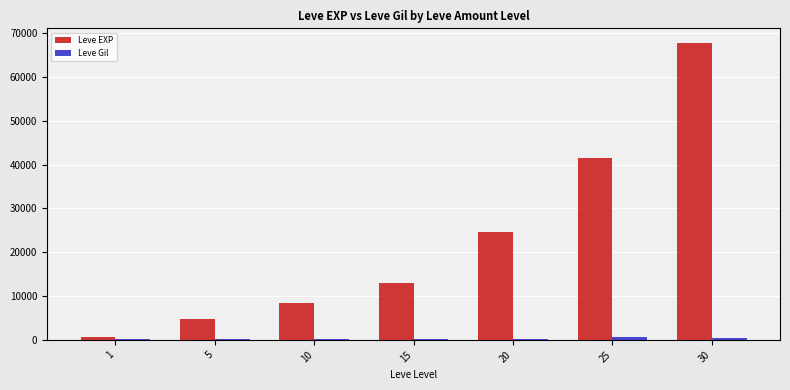

Which series has the largest total across all categories?

Leve EXP